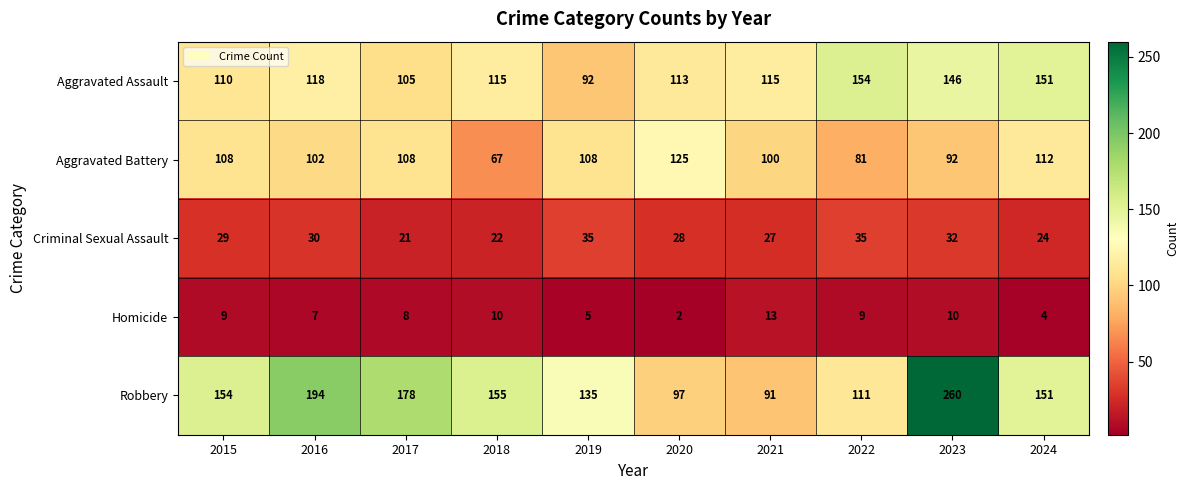

What is the difference between the maximum and minimum values in the Homicide series?

11